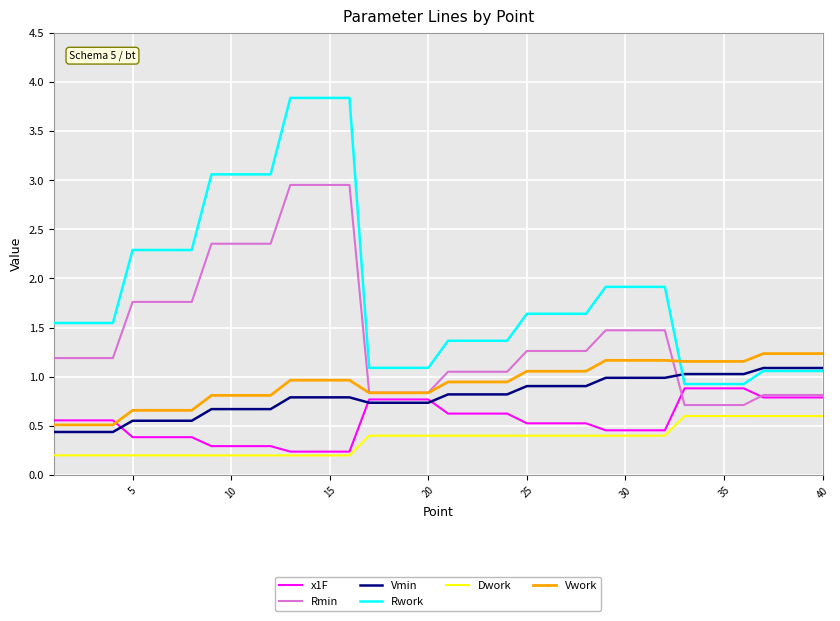

What are all the series names shown in the legend?

x1F, Rmin, Vmin, Rwork, Dwork, Vwork